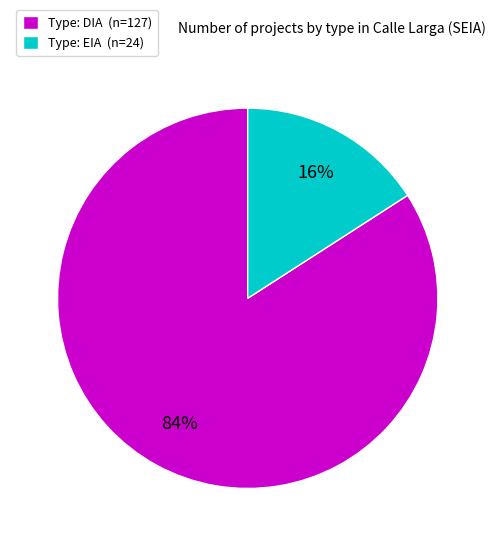

How many slices are in this pie chart?

2